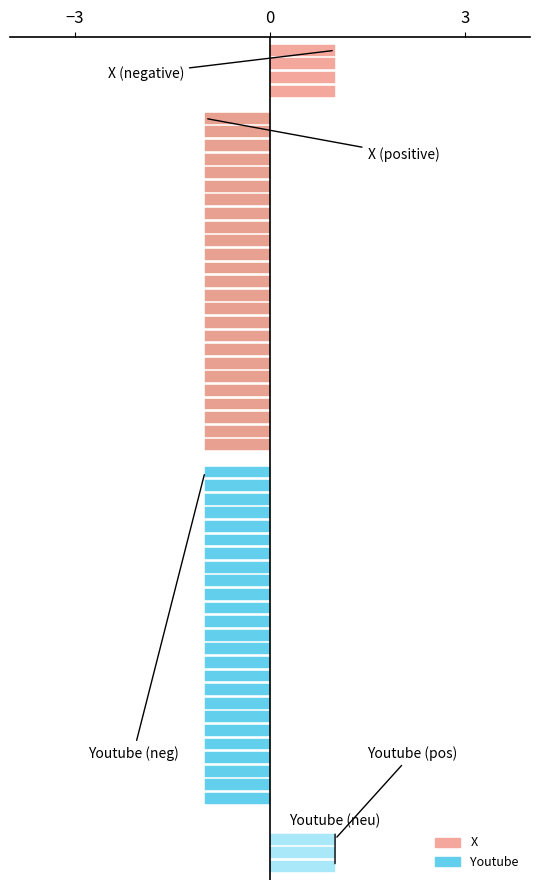

Read the Youtube value at 13.

-1